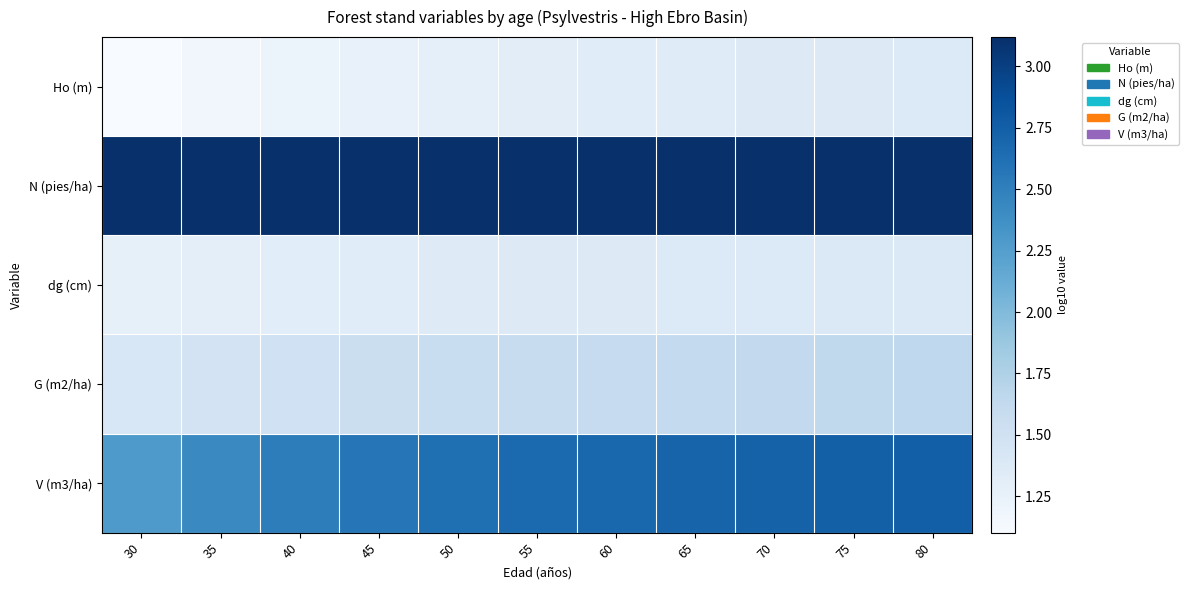

Which series changed the most between 40 and 55?

V (m3/ha)